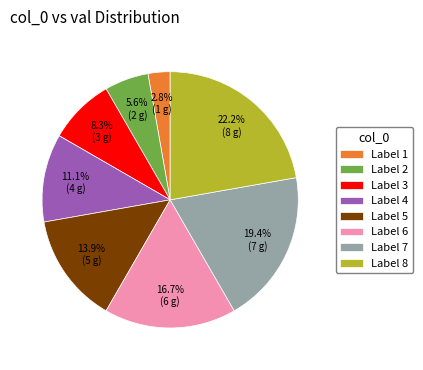

What is the ratio of the value at Label 1 to the value at Label 4?

0.3